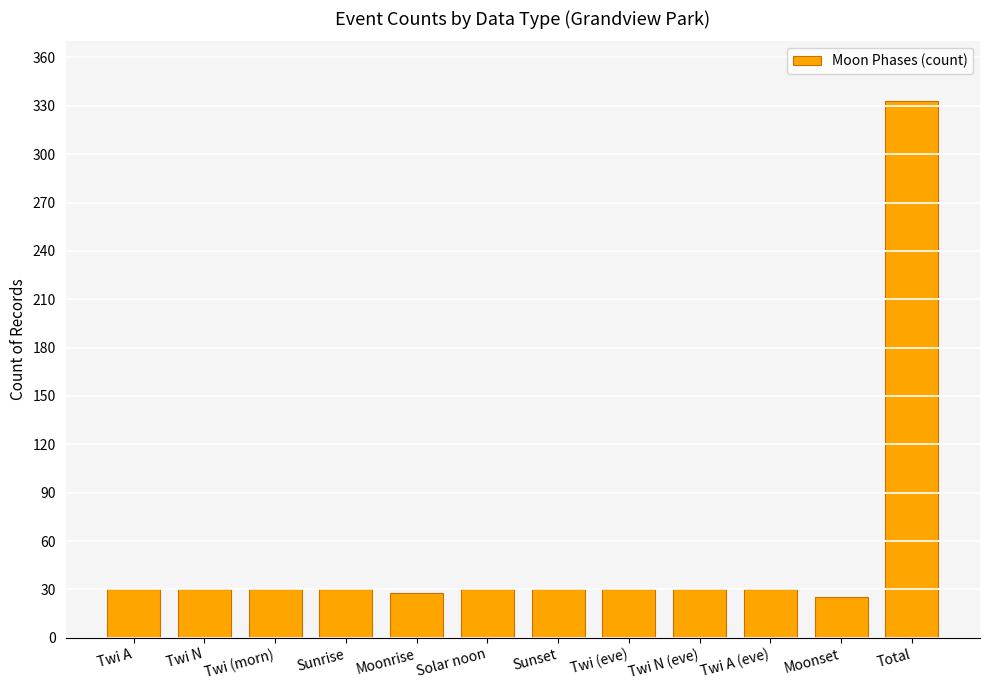

Reading left to right, list all the values displayed in this chart.

30	30	30	30	28	30	30	30	30	30	25	333